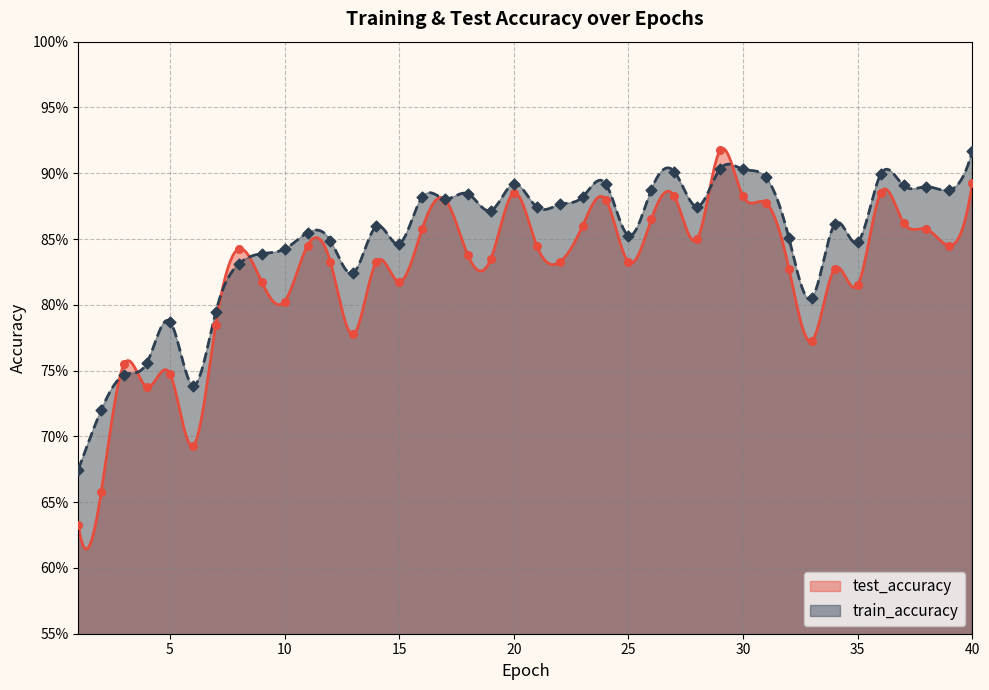

Which series reaches the minimum Y coordinate?

test_accuracy